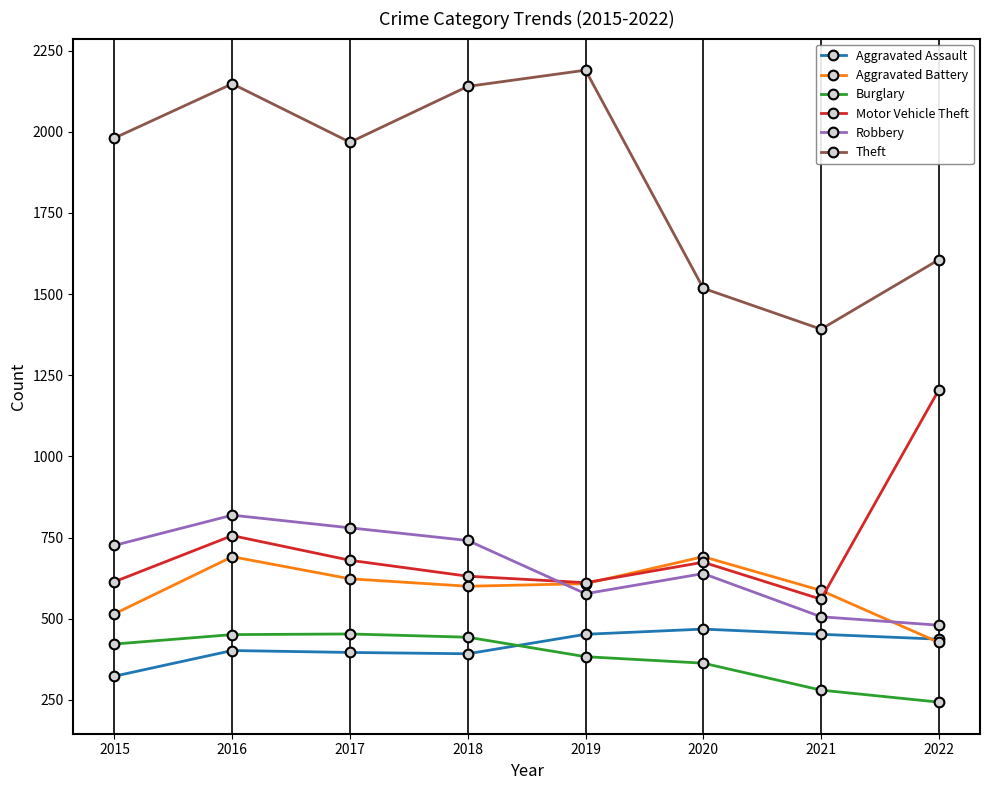

Which label corresponds to the smallest value in the chart?

2022